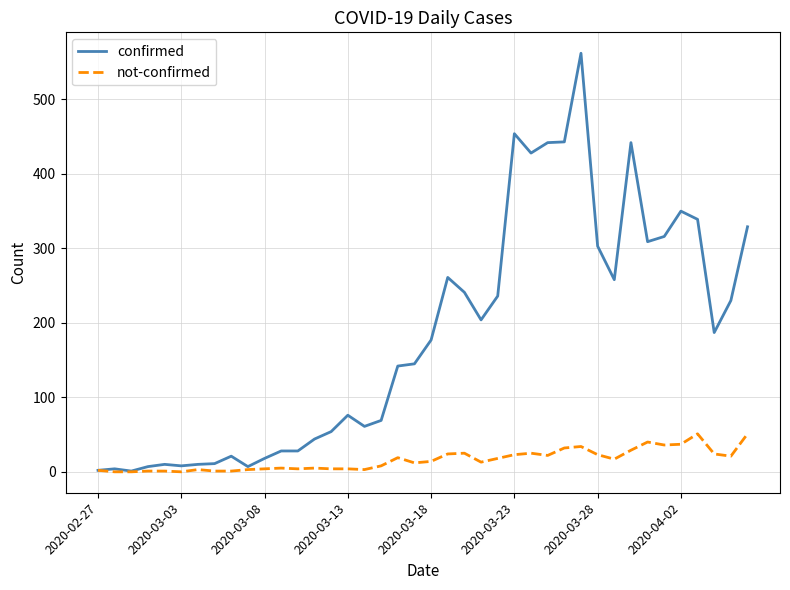

What is the maximum value for not-confirmed?

51